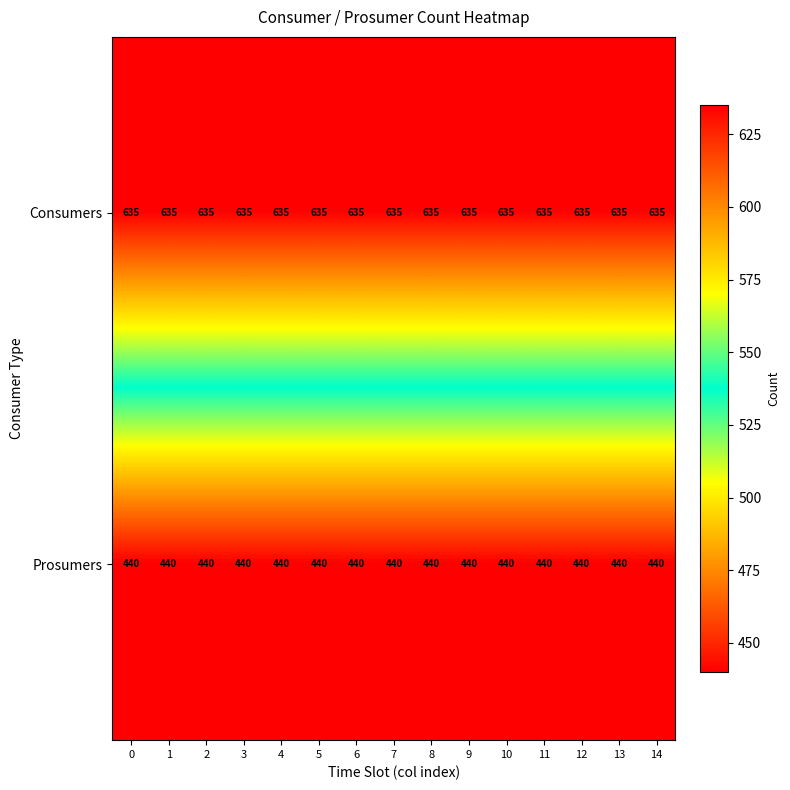

What is the spread (max minus min) of values at 4?

195